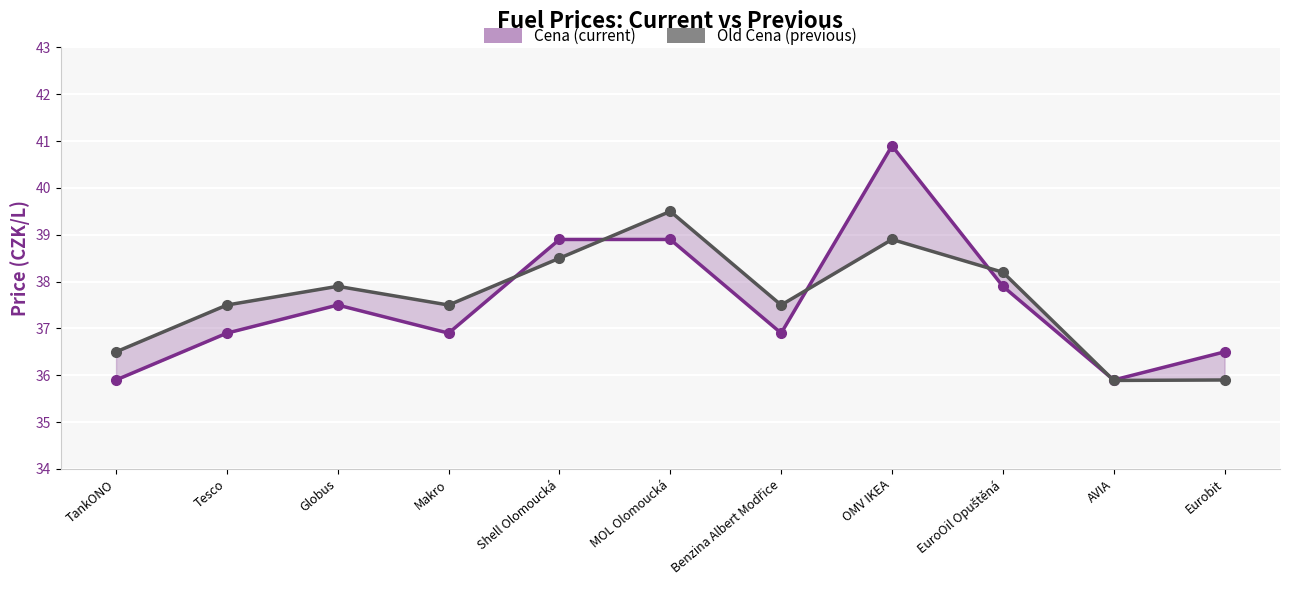

How many values in the Cena series are below 36?

2